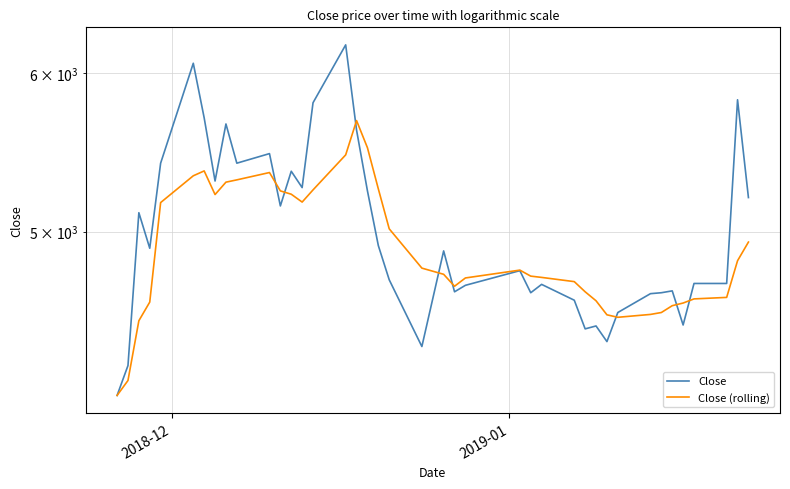

What is the value of the Close point at the 22nd from the left?

4890